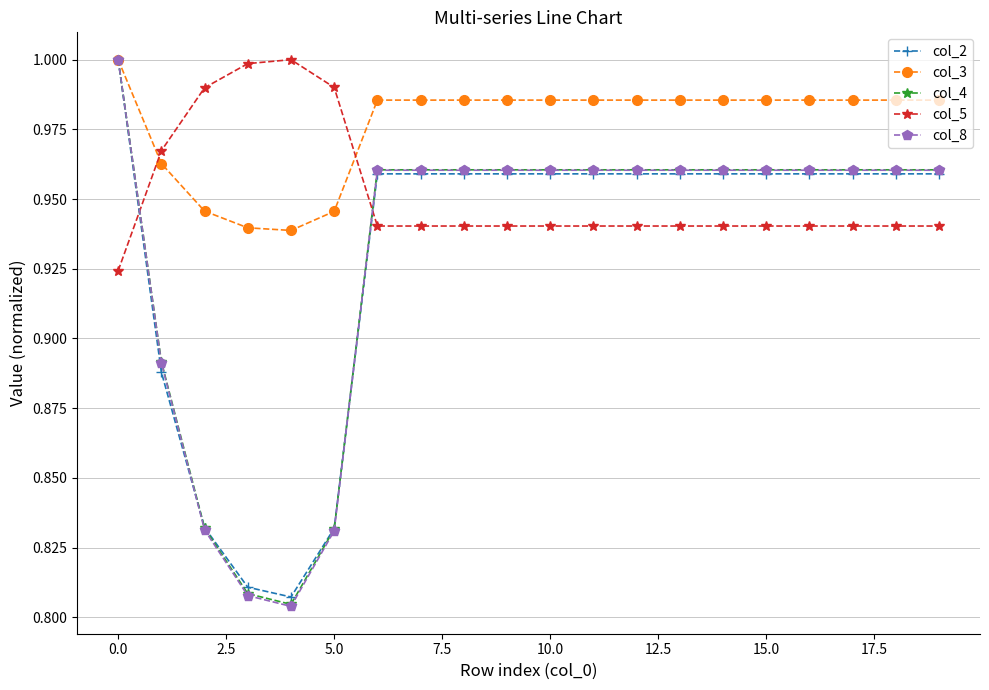

What are all the series names shown in the legend?

col_2, col_3, col_4, col_5, col_8